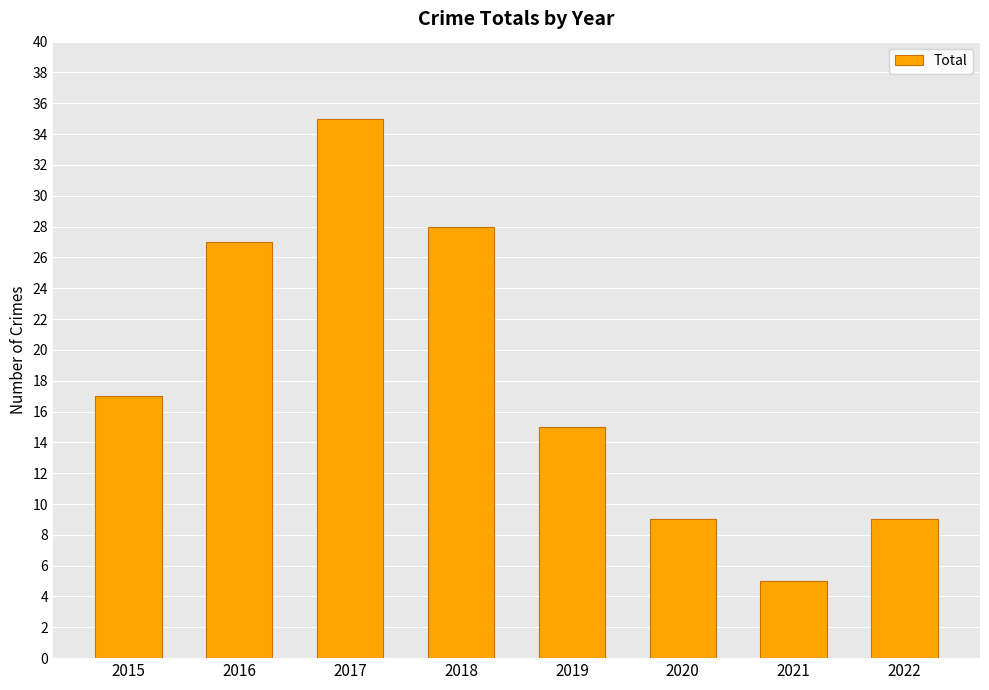

The chart shows a value of 27 at 2016. True or false?

True